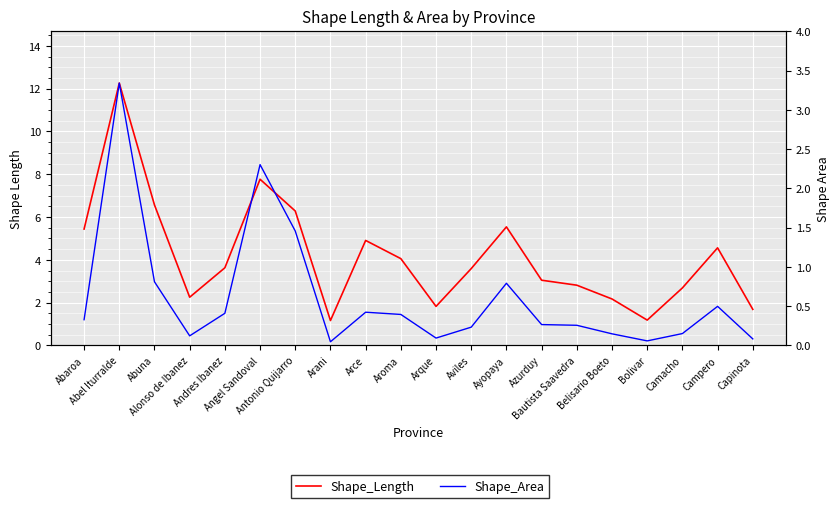

How many lines are shown in the chart?

2